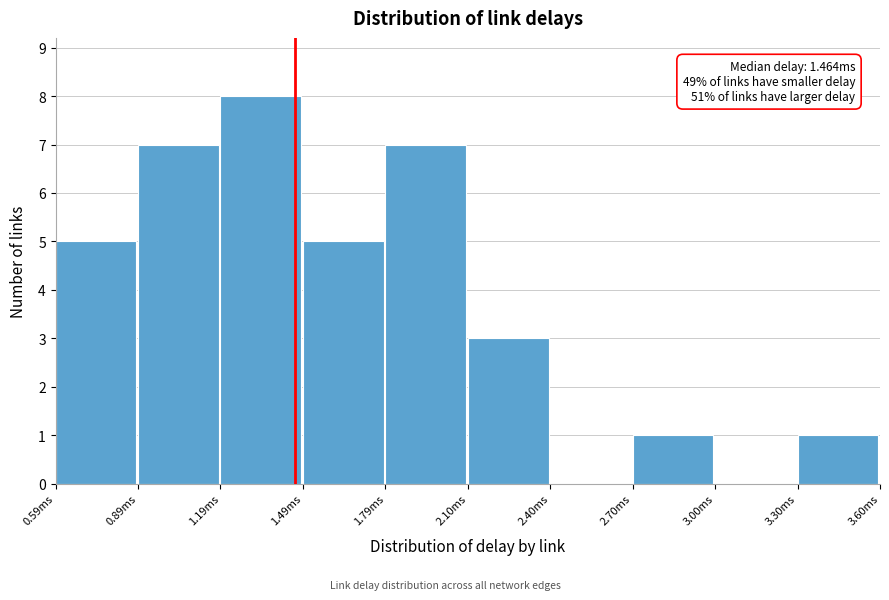

Over which range of the x-axis is the bar tallest?

1.2 to 1.5